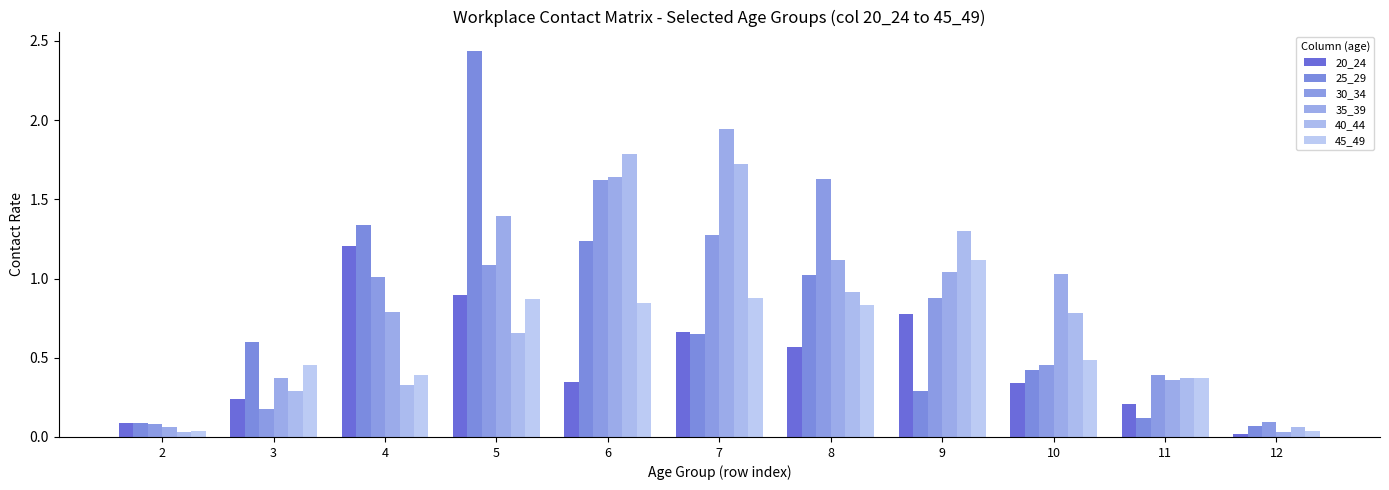

What is the average value of the 35_39 series?

0.9